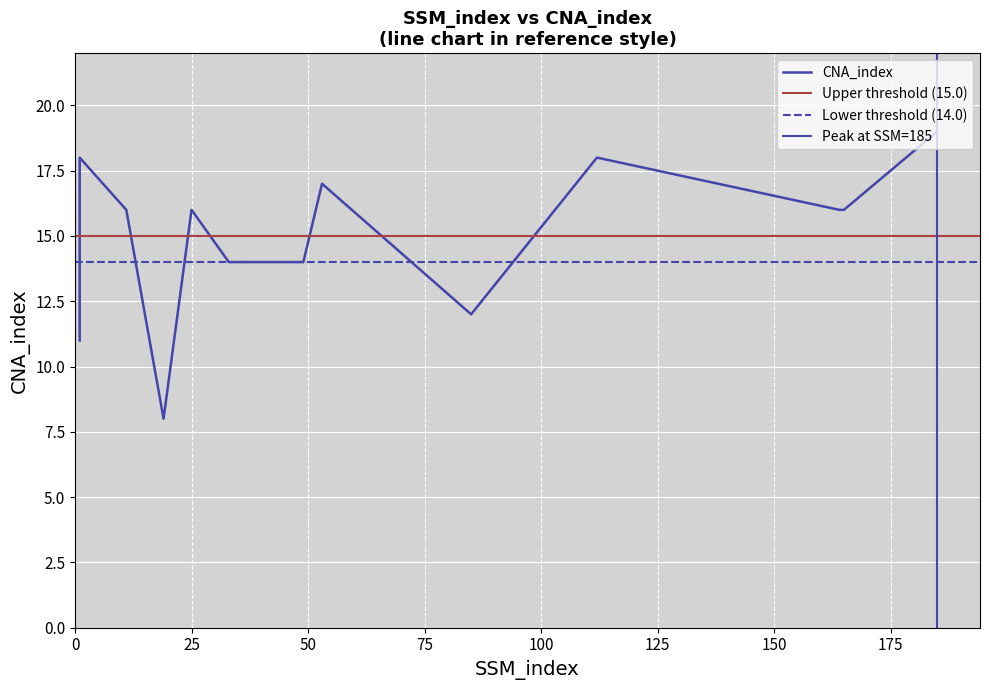

What is the smallest value displayed?

8